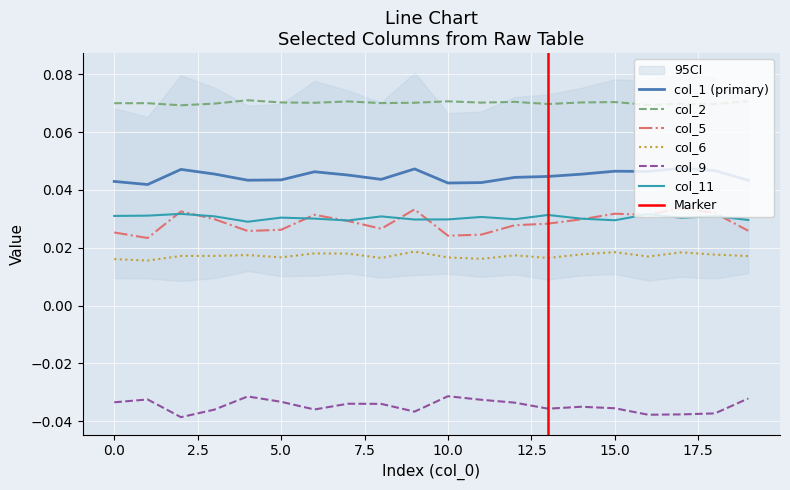

Where is the first local minimum for col_6?

1